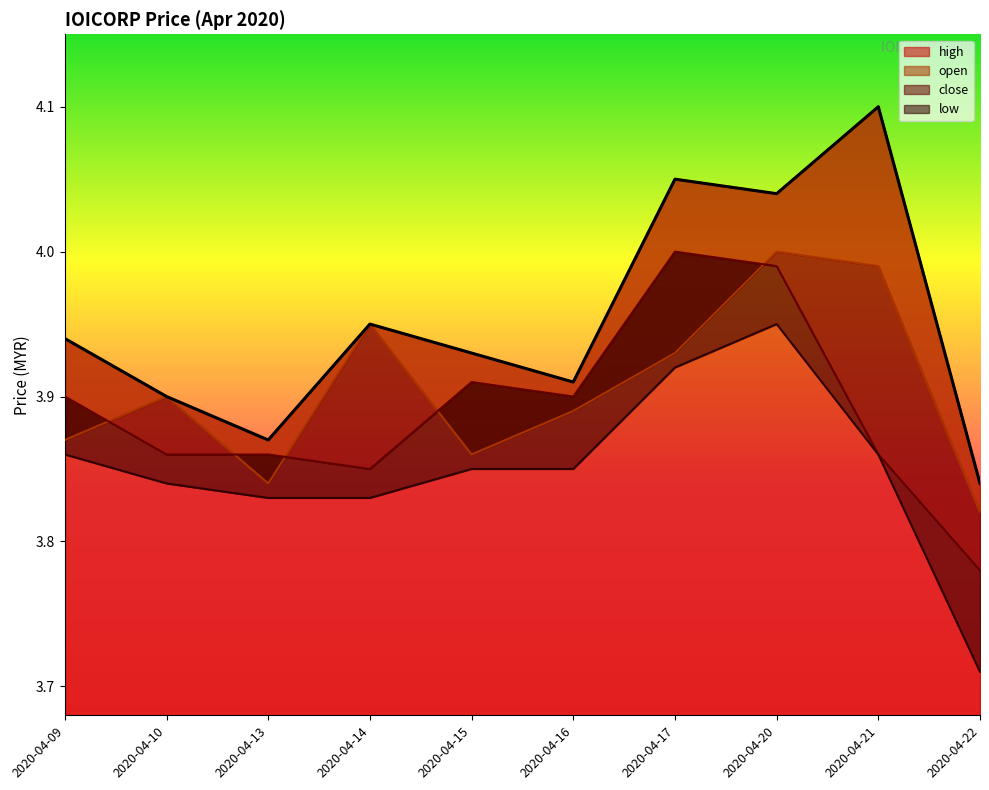

Which series has the largest total across all categories?

high